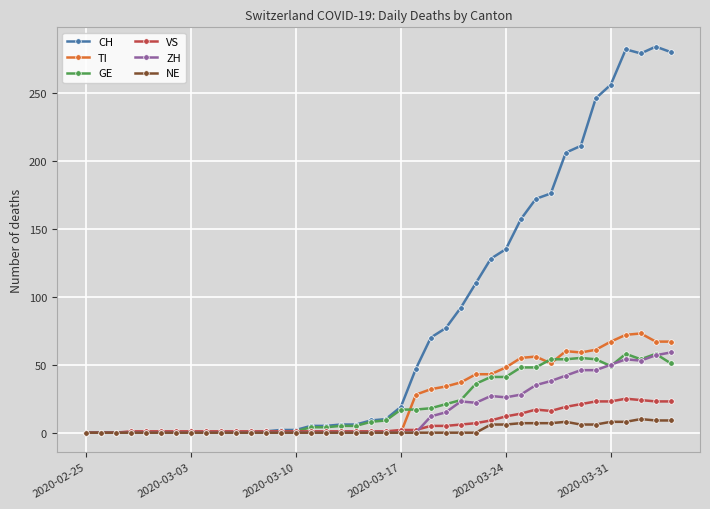

True or false: CH has more than 1 interior local peaks.

True